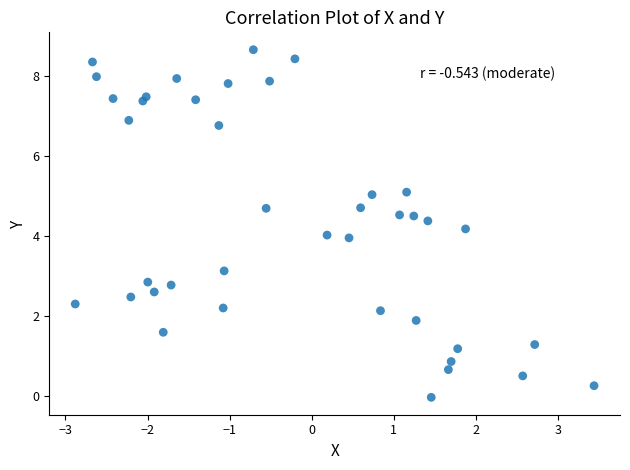

What is the range of X values (max minus min)?

6.3